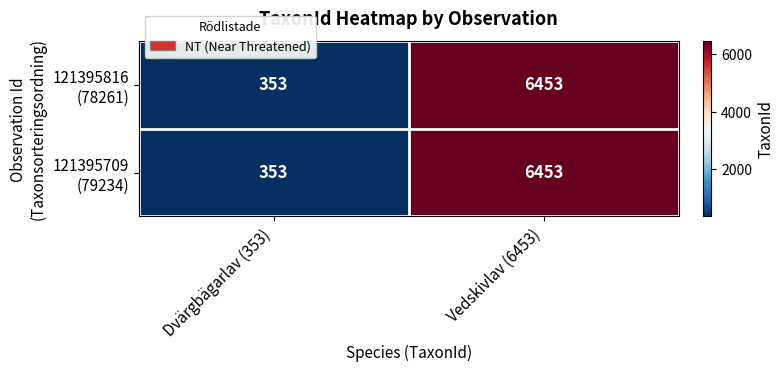

What is the maximum value shown in the chart?

6453